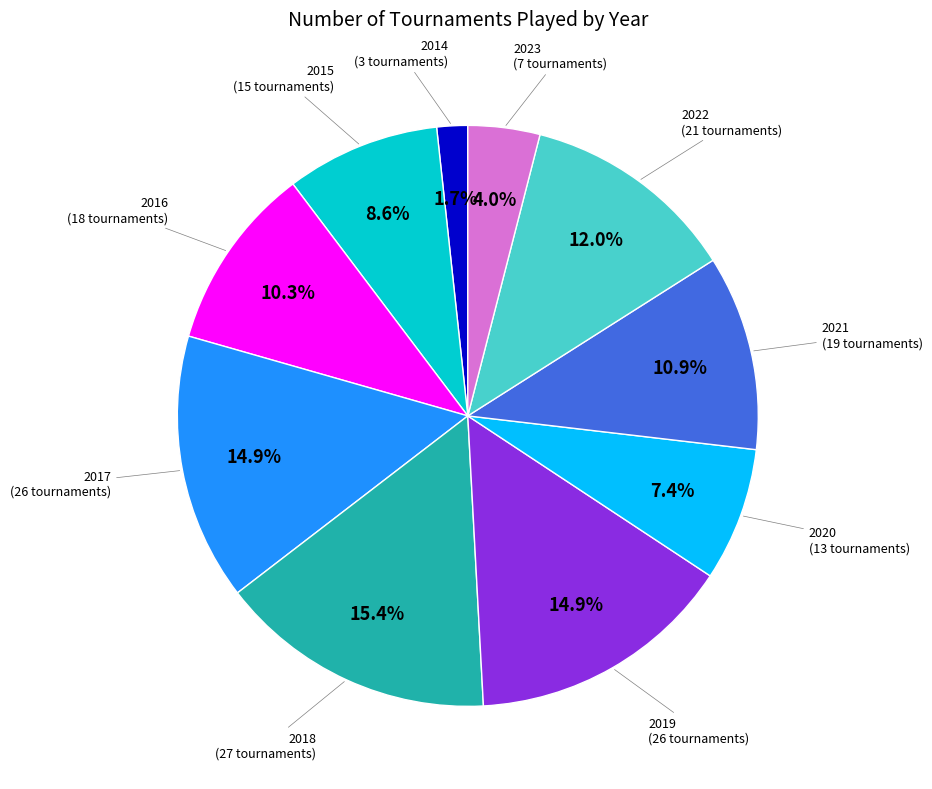

Is there a majority slice in this chart?

No